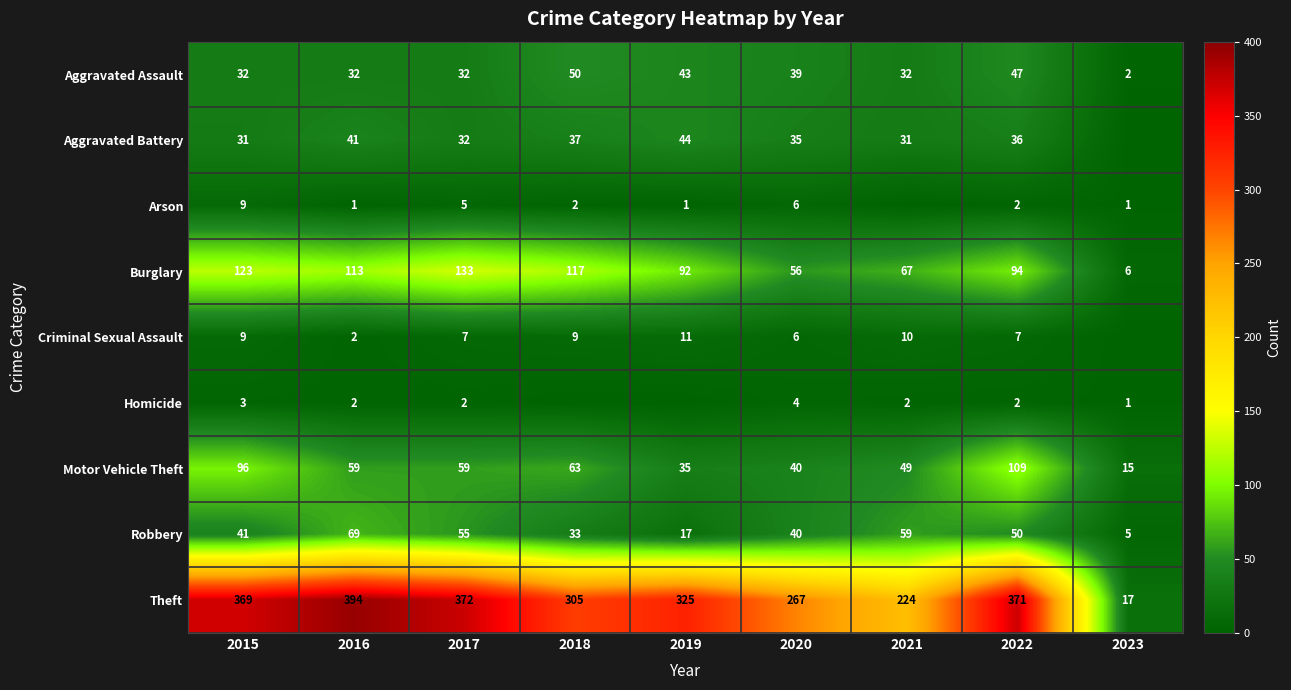

What is the sum of all Motor Vehicle Theft values?

525